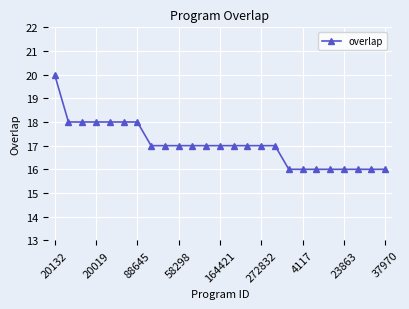

What is the greatest value displayed?

20